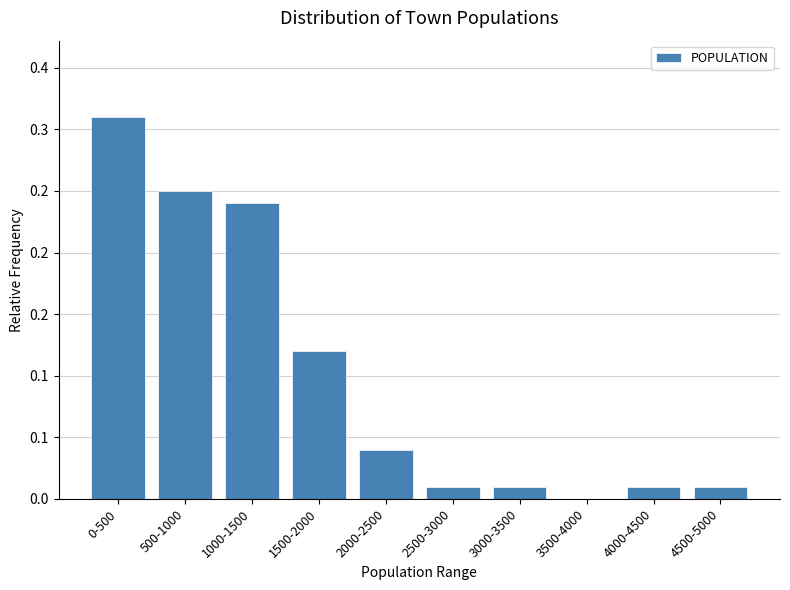

Are the bars horizontal?

No